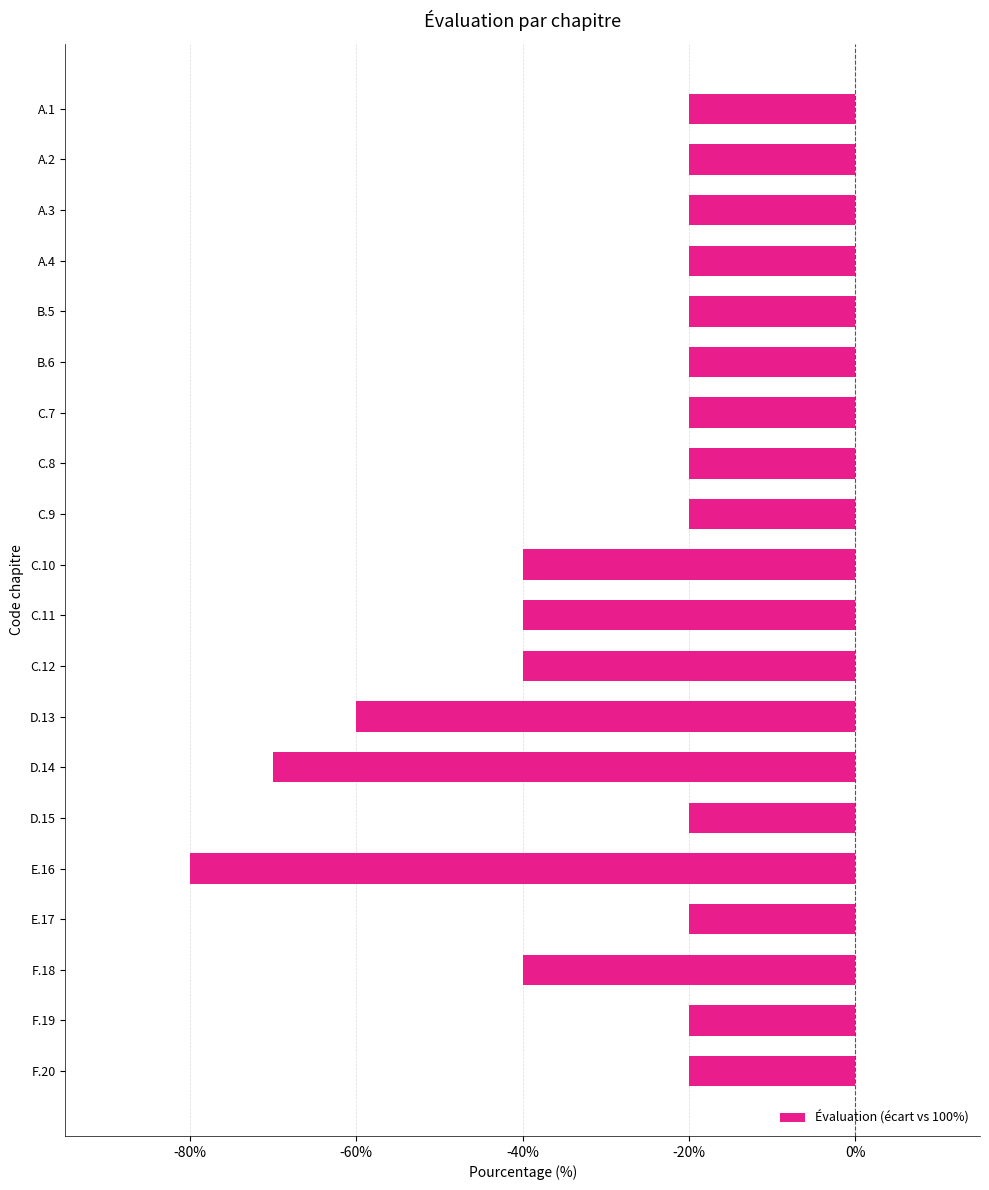

Are the bars horizontal?

Yes